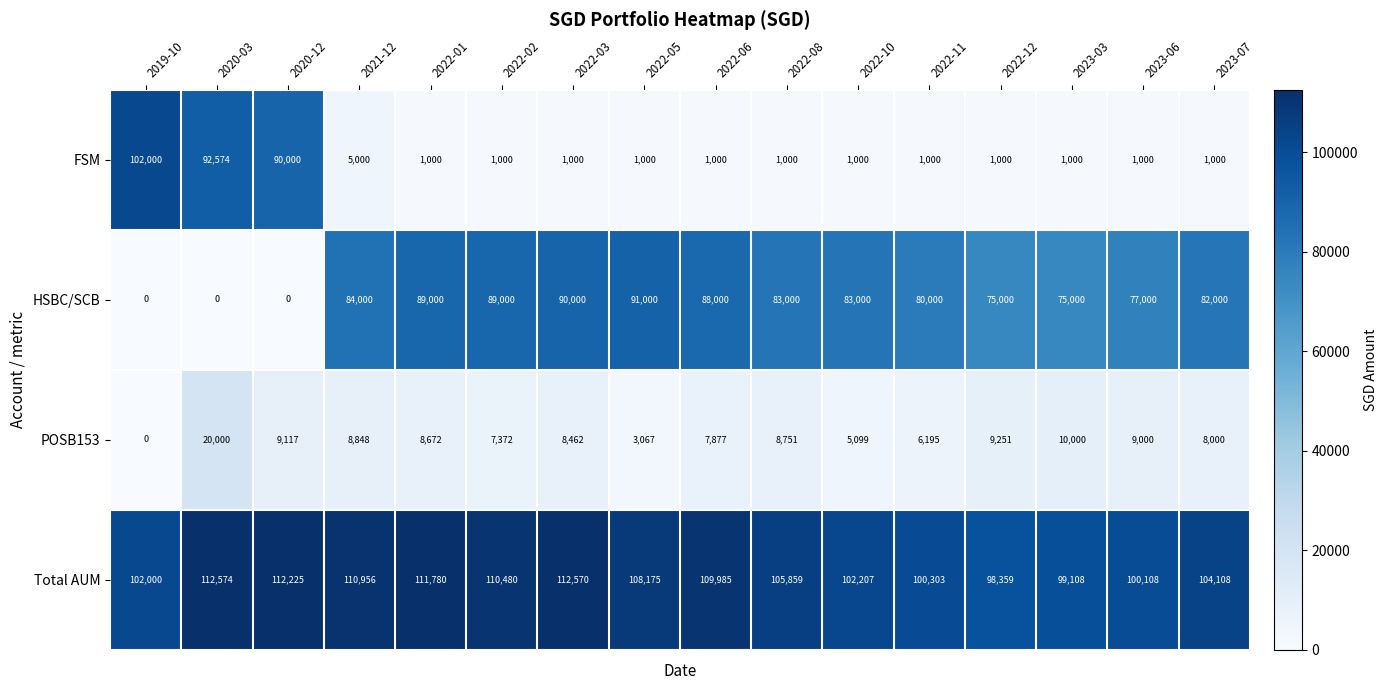

What is the difference between the highest and lowest values at 2023-07?

103108